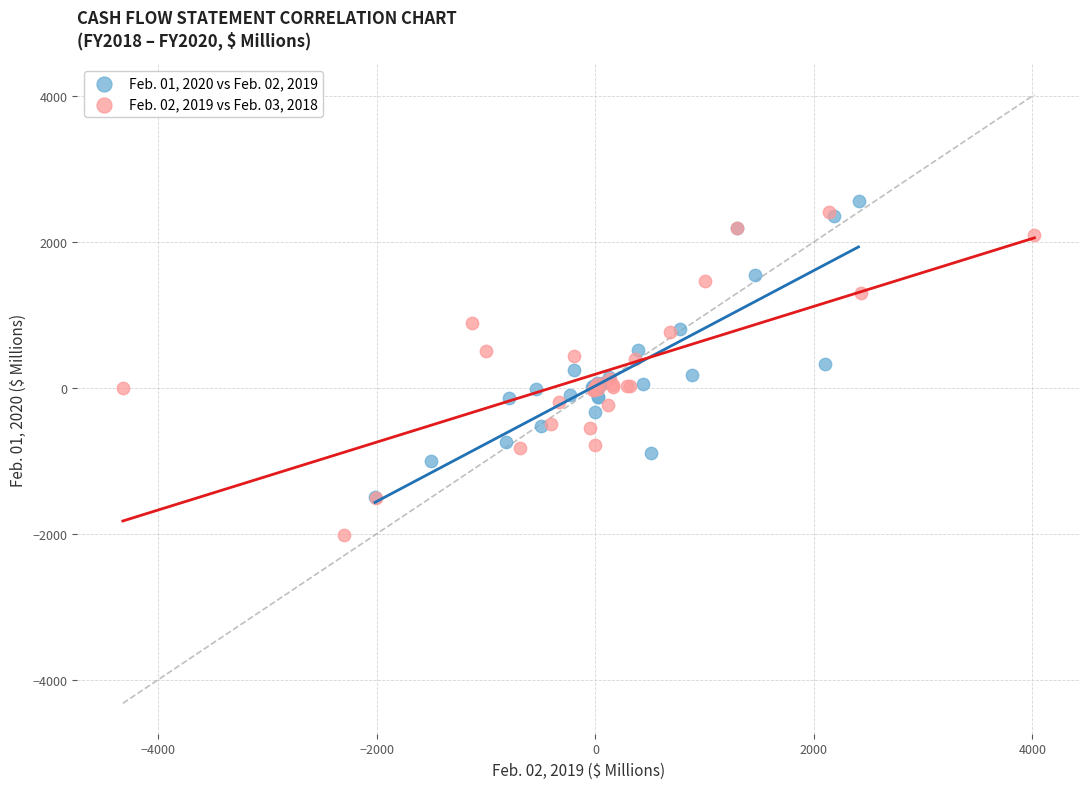

Which series contains the lowest Y value?

Feb. 02, 2019 vs Feb. 03, 2018